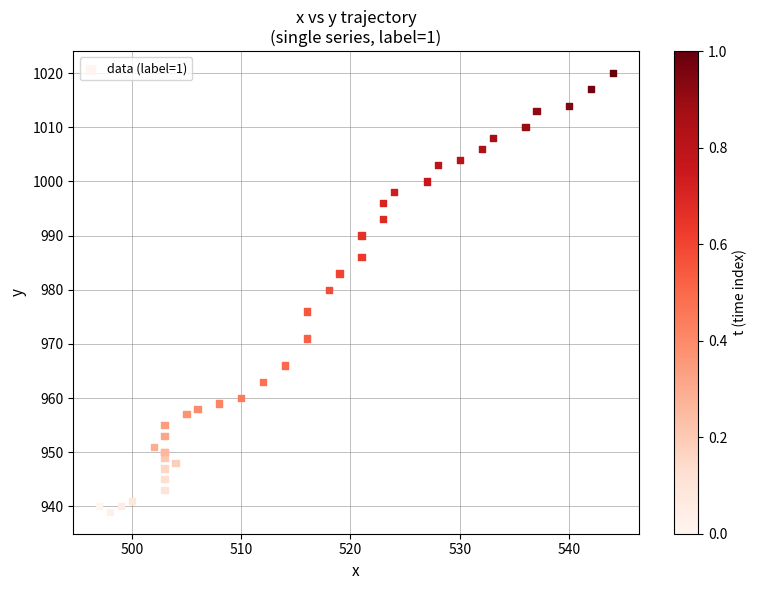

What Y value in the scatter plot is closest to 979?

980